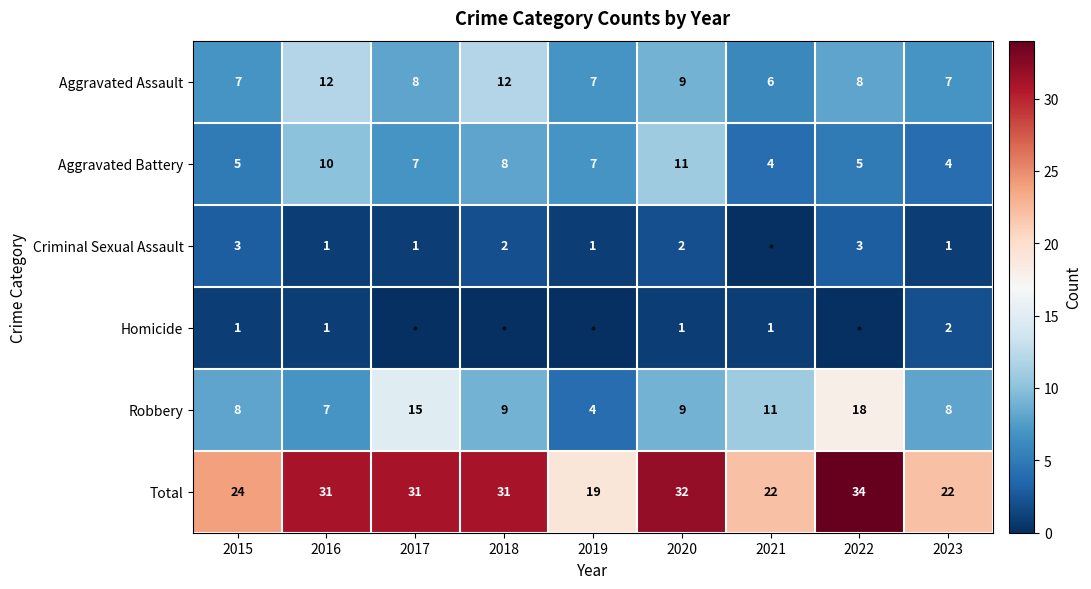

At which category is the sum across all series the highest?

2022